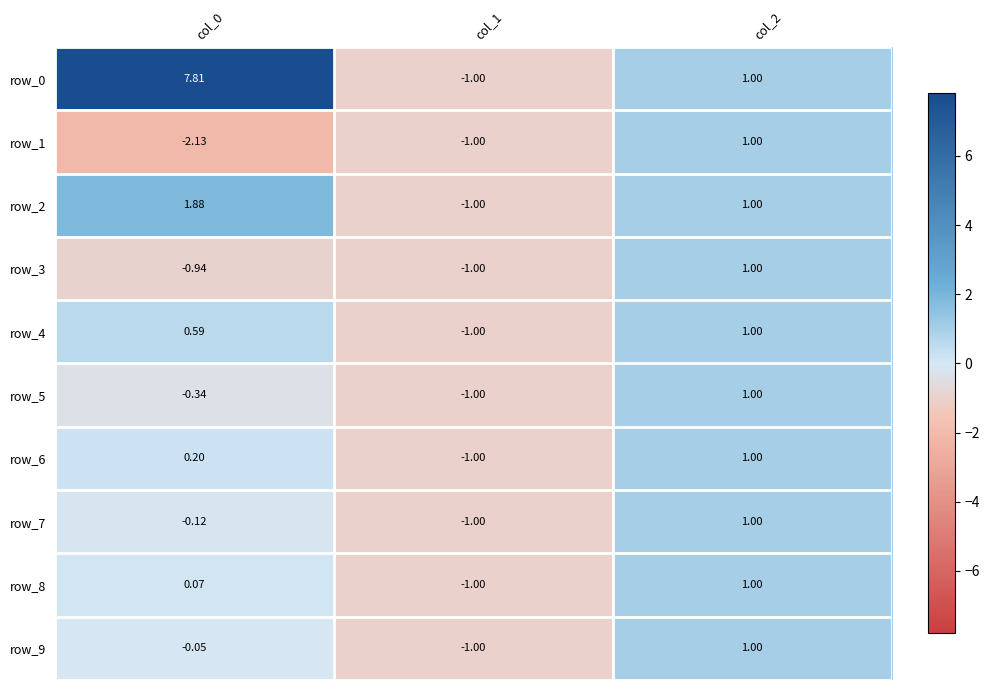

Is the value of row_0 at col_0 greater than the value of row_7 at col_1?

Yes